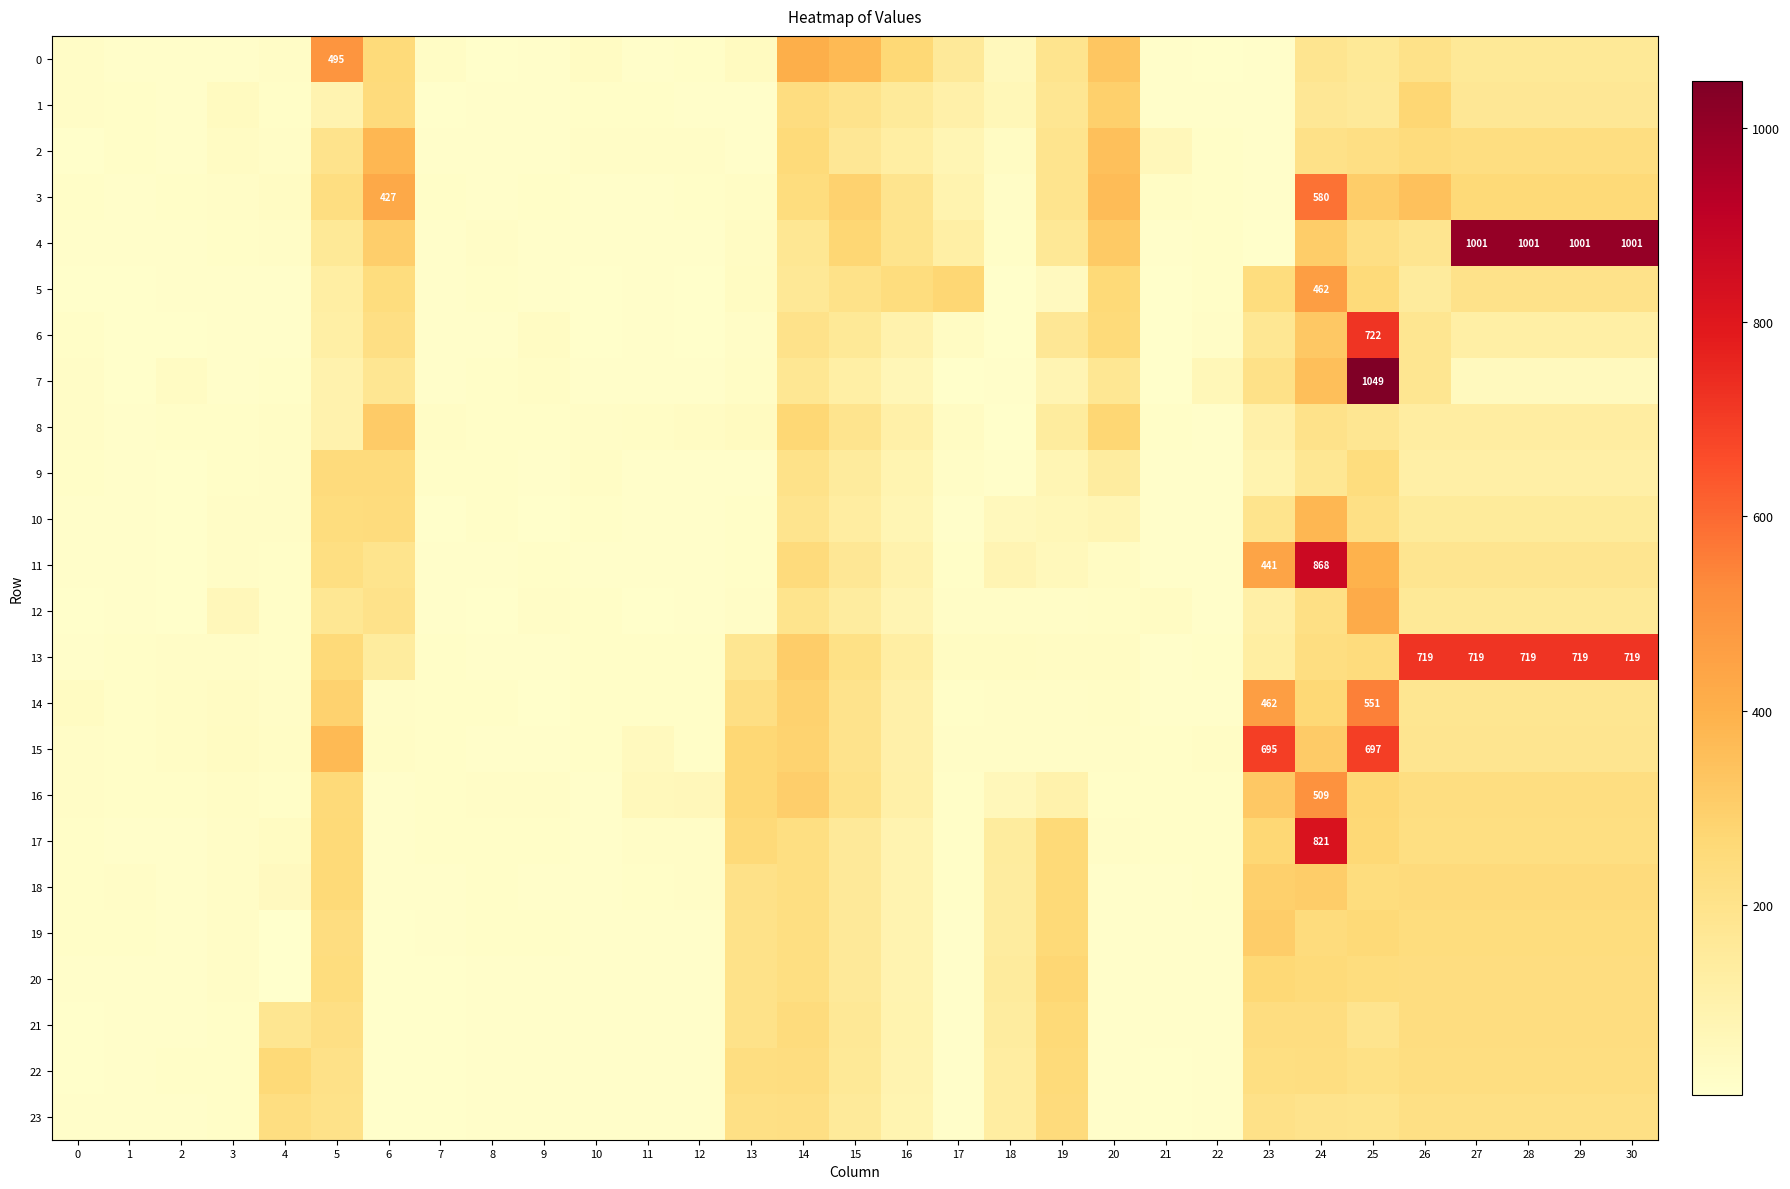

What is the sum of all 2 values?

3683.9